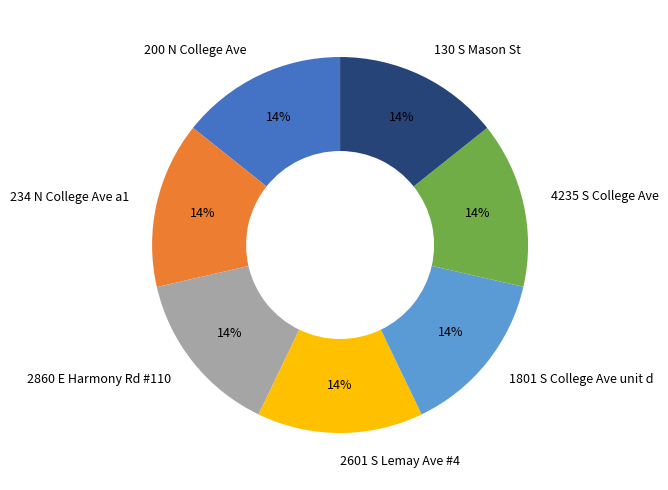

Does 4235 S College Ave account for over 50% of the chart?

No